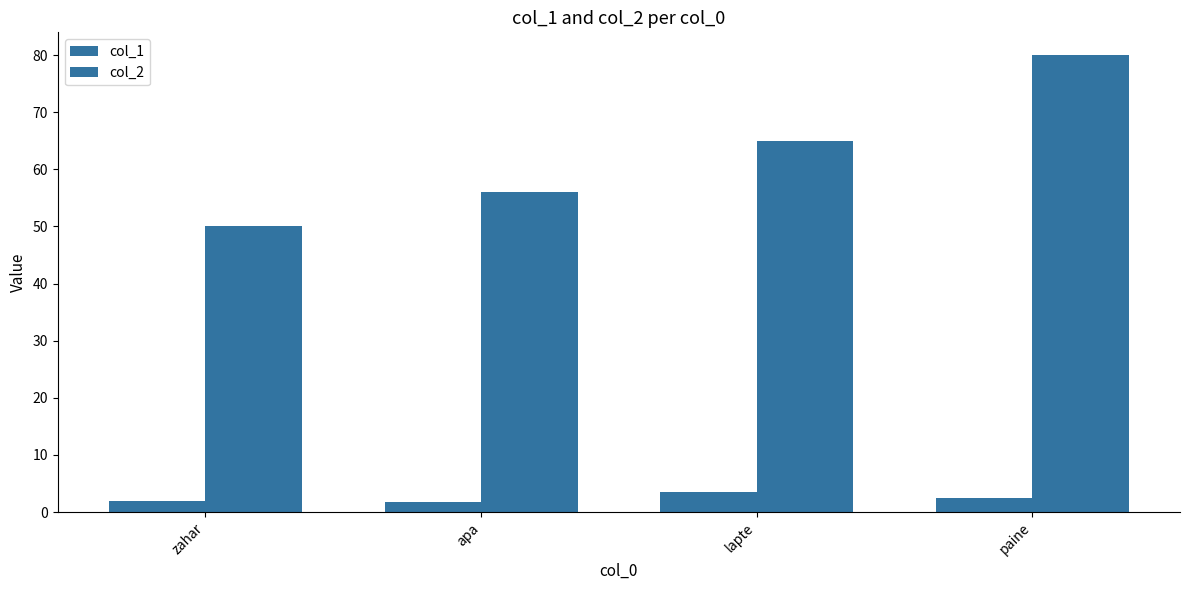

What is the lowest value of the col_2 series?

50.0